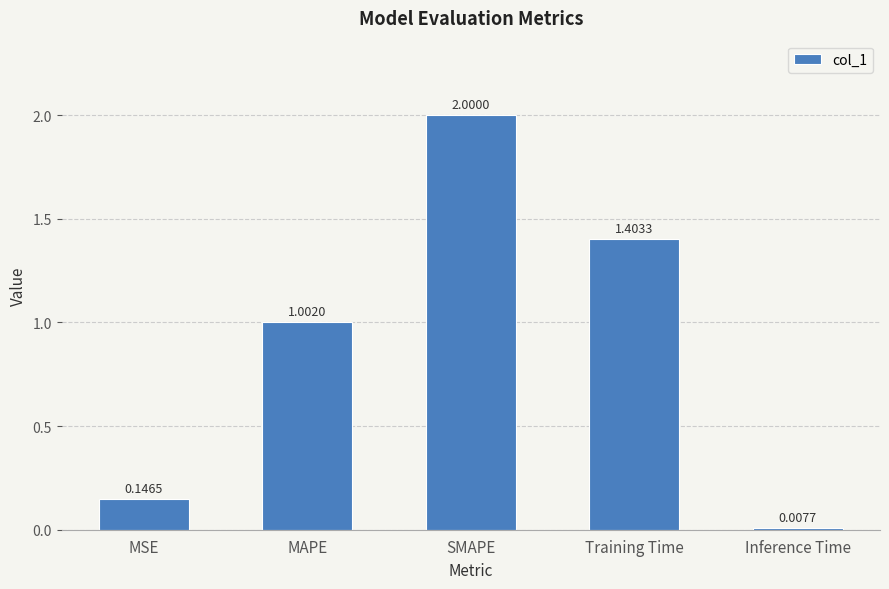

Is it true that the value at SMAPE is 2.0?

True